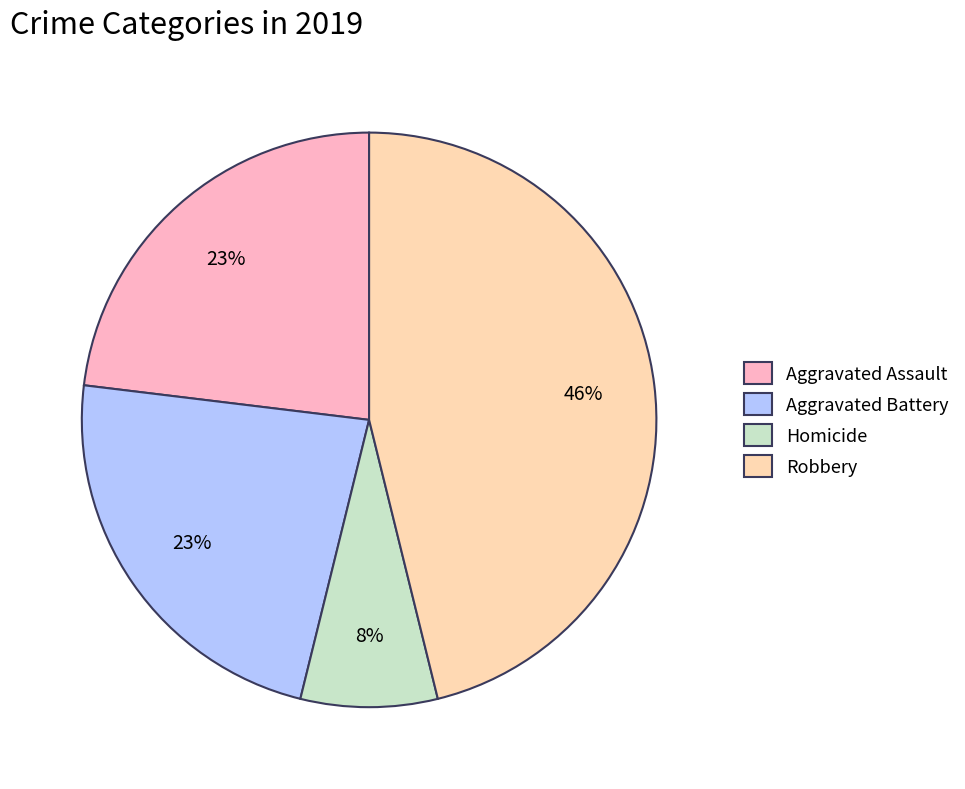

Which slice is the smallest?

Homicide